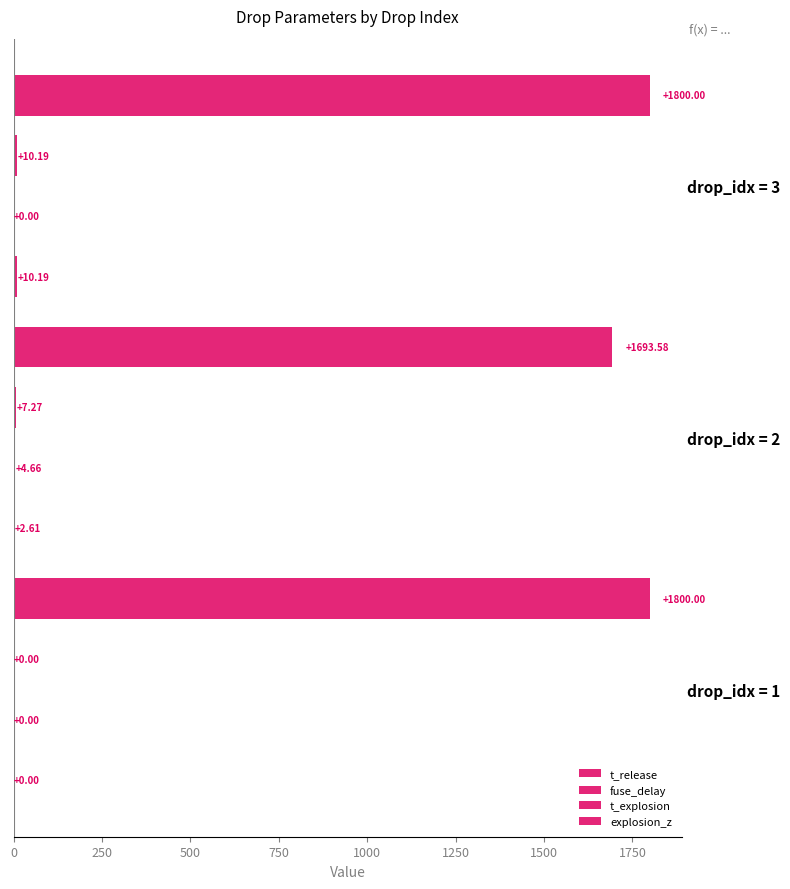

Count the number of categories in the chart.

3